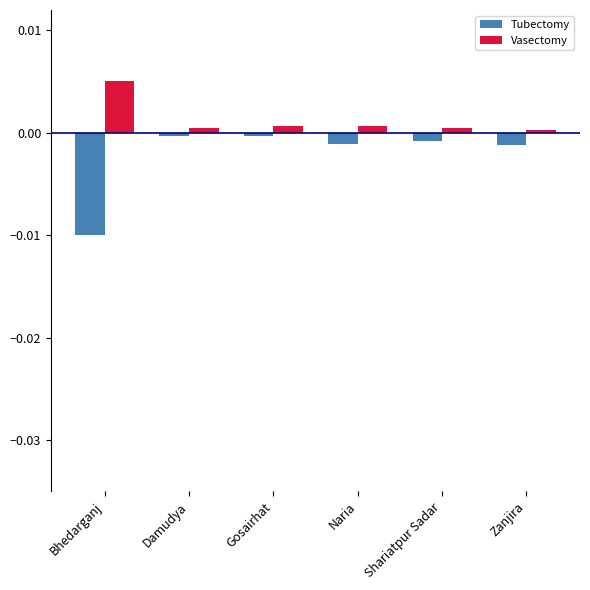

Which series has the largest range (max minus min)?

Tubectomy